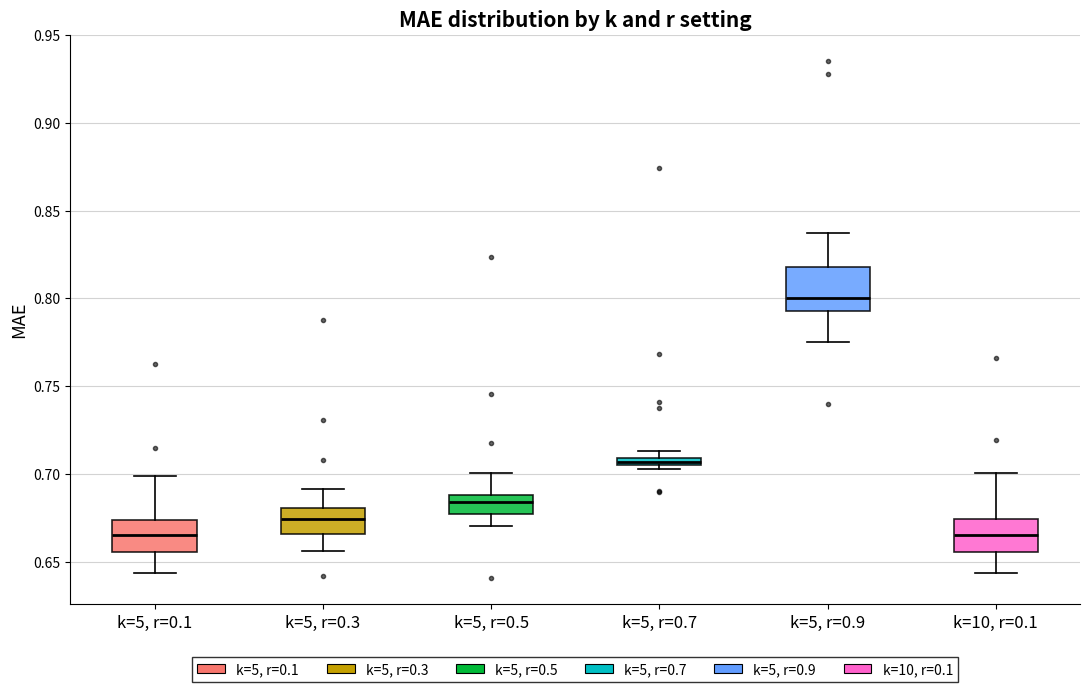

Comparing the boxes themselves (not the whiskers), which one is the tallest?

k=5, r=0.9